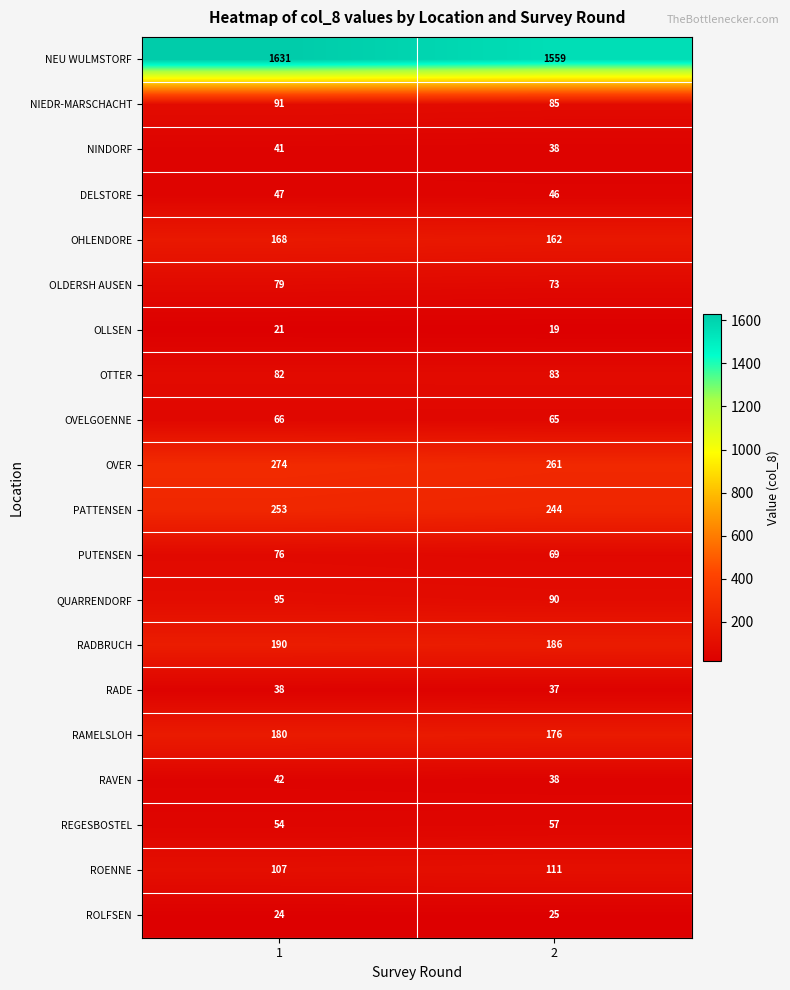

The OHLENDORE series shows 260 at 2. True or false?

False